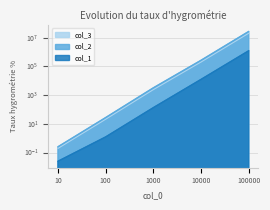

At which category is the sum across all series the highest?

100000